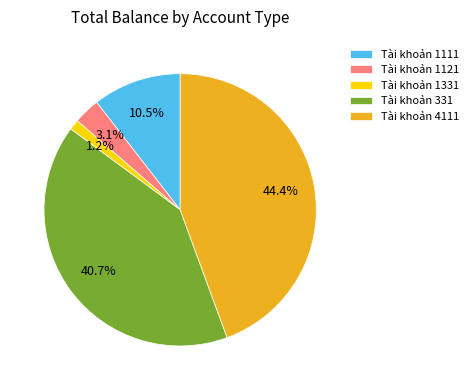

Combined, do Tài khoản 1331 and Tài khoản 331 account for over 50%?

No